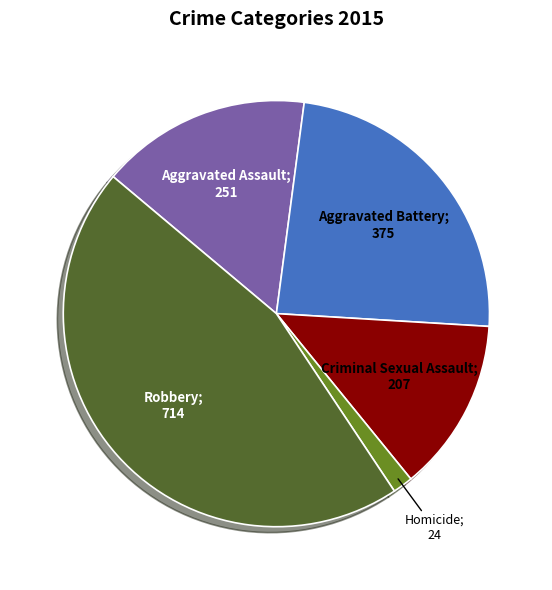

Is there a majority slice in this chart?

No